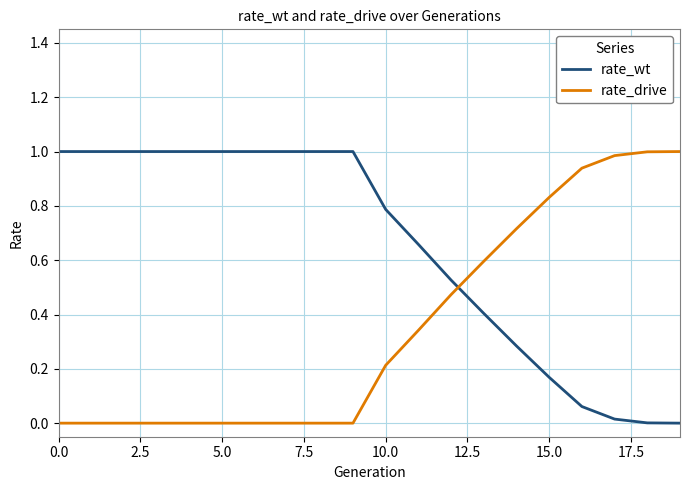

List the series in order of their overall mean, highest first.

rate_wt, rate_drive